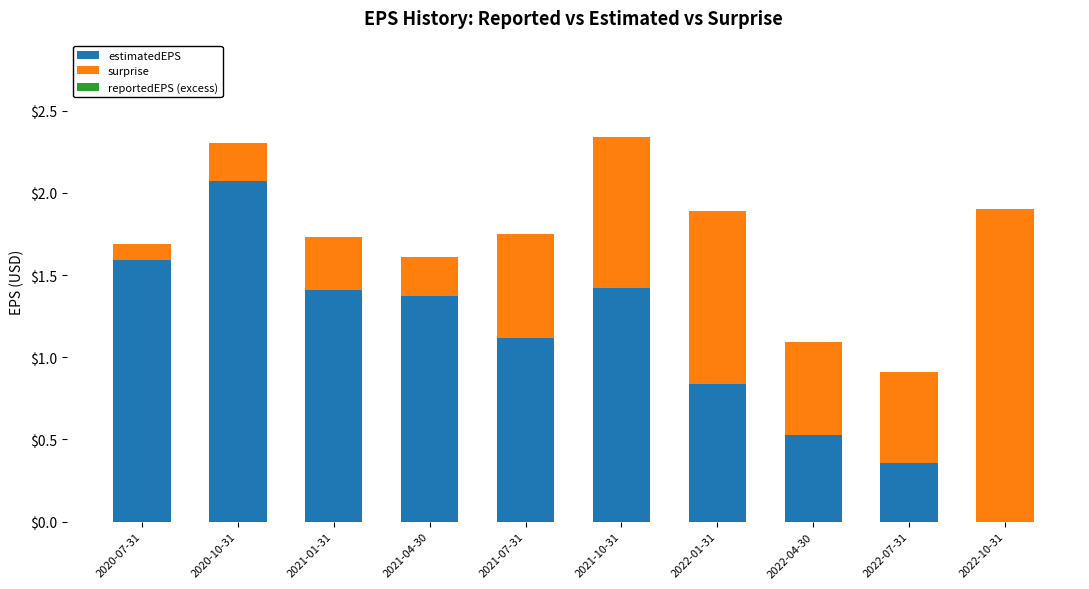

Where does the estimatedEPS series first go above 1?

2020-07-31